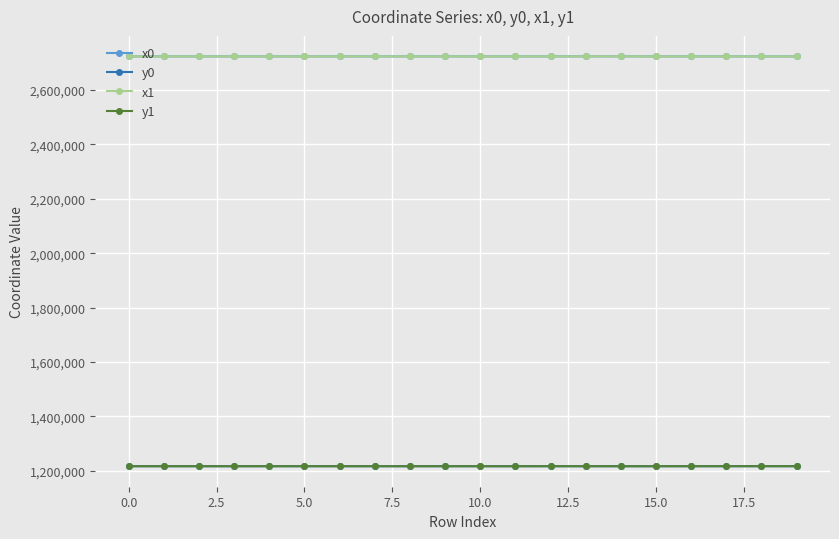

What is the average value of the x0 series?

2724016.0